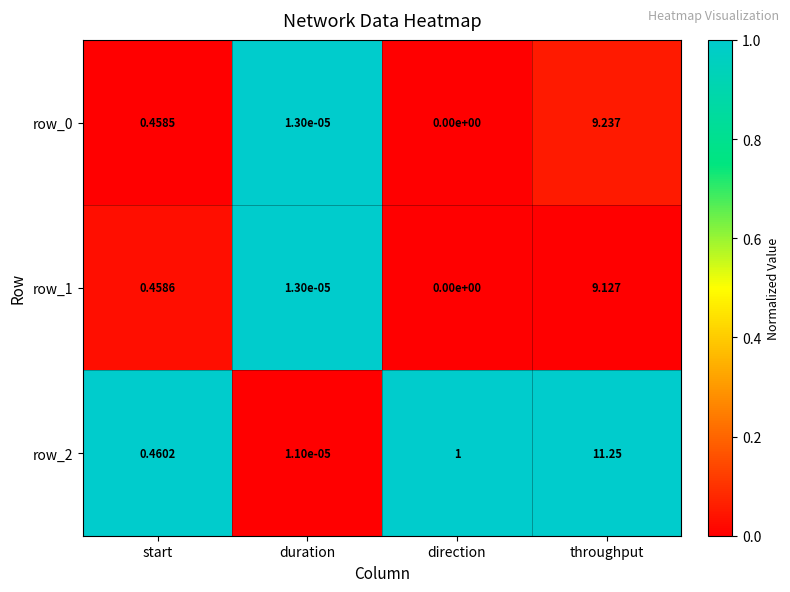

Where is row_1 nearest to the value 4?

start